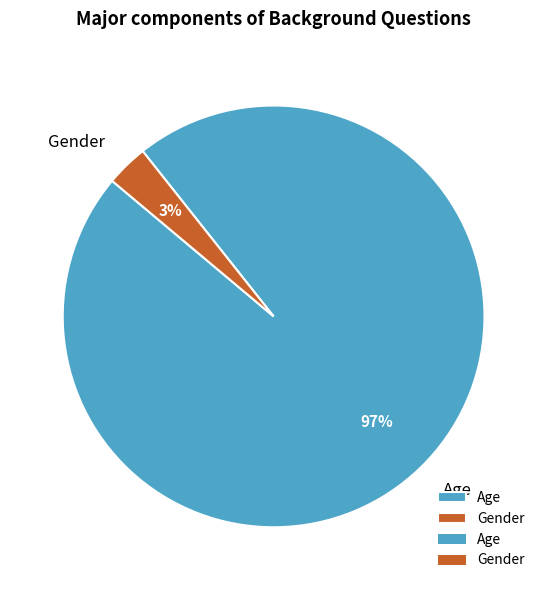

The Gender slice represents 3% of the pie. True or false?

True